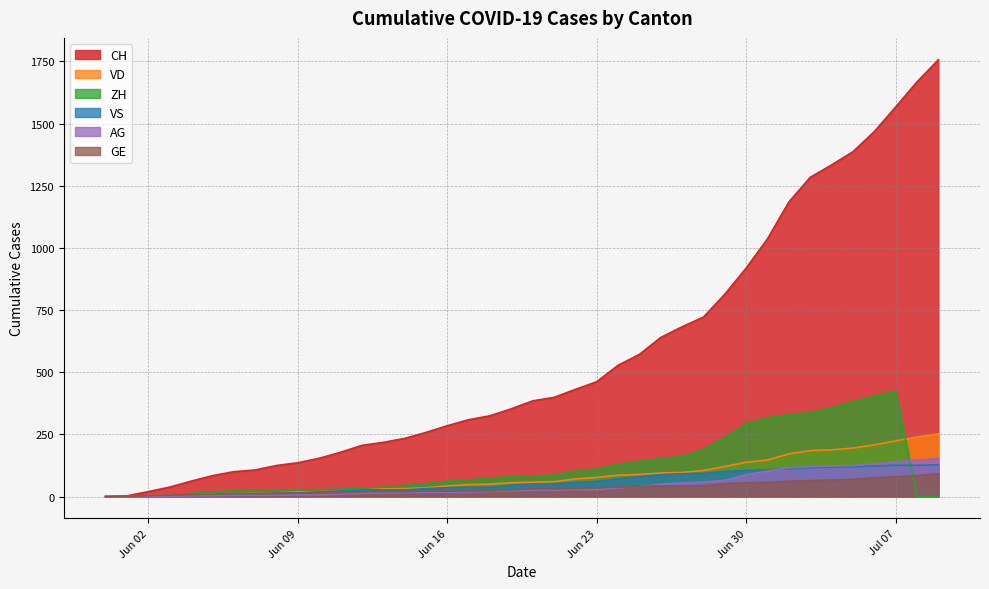

How many data points in VS are above 50?

19